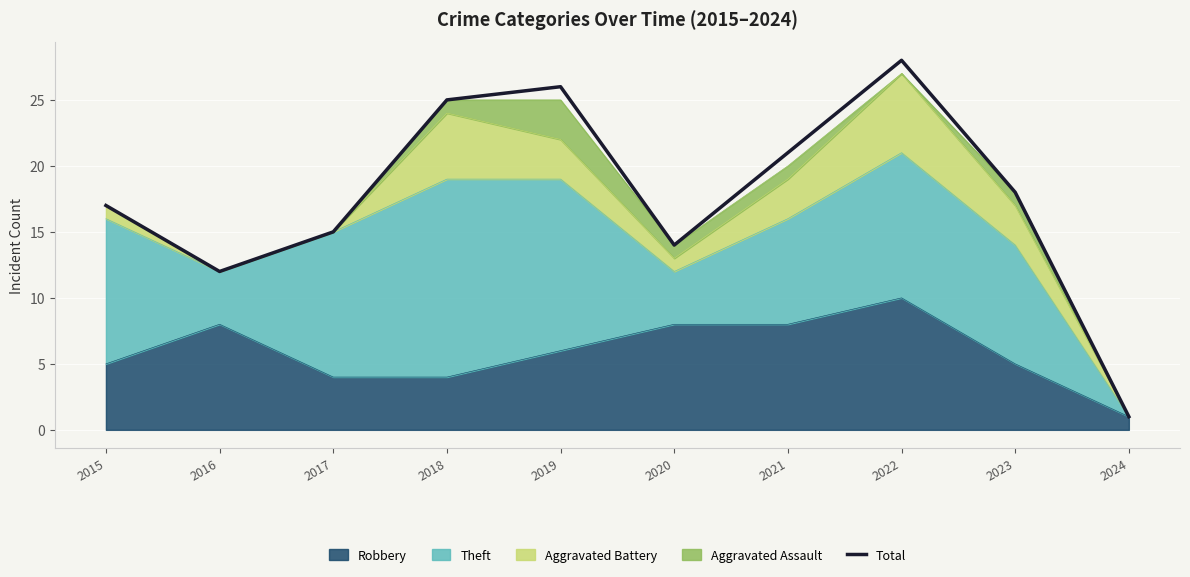

List the labels in order of value, largest first.

2022, 2019, 2018, 2021, 2023, 2015, 2017, 2020, 2016, 2024